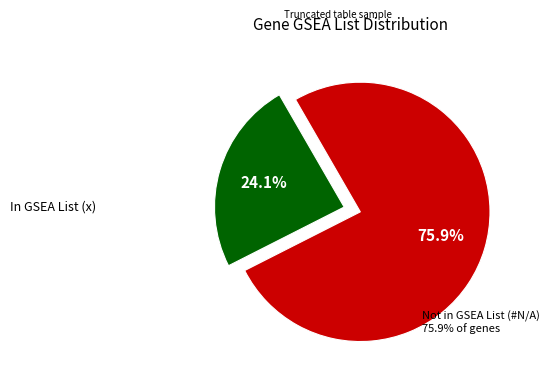

How many slices are in this pie chart?

2